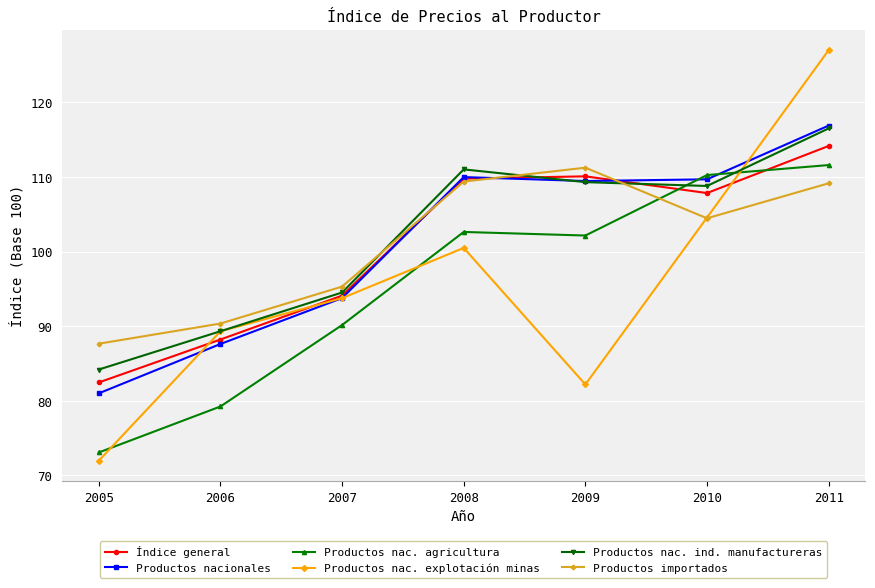

After their last crossing, which series has the higher values: Productos nac. explotación minas or Productos nacionales?

Productos nac. explotación minas